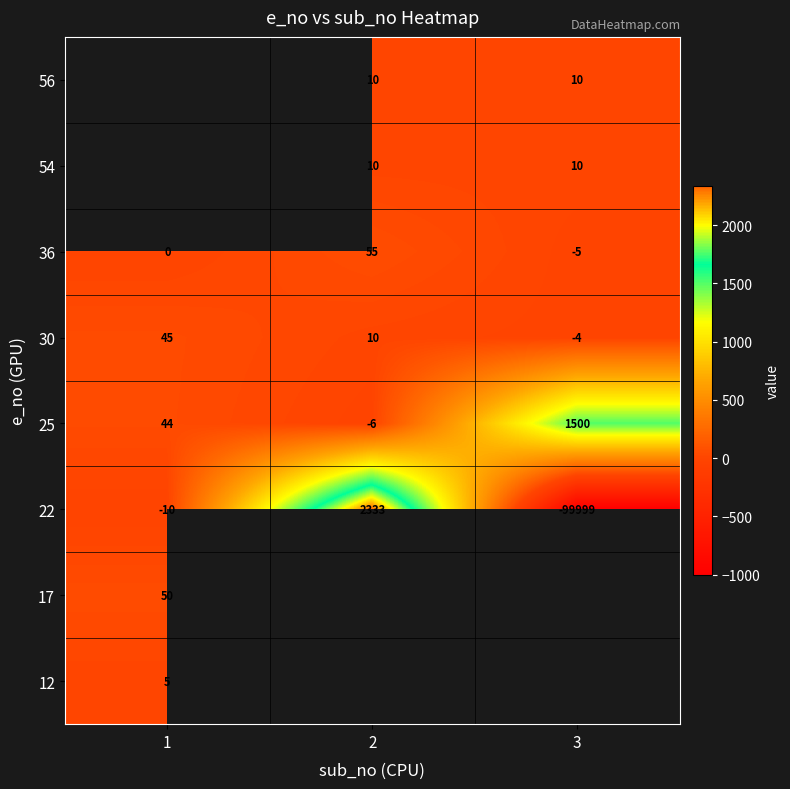

How many values in the 22 series are below -10?

1